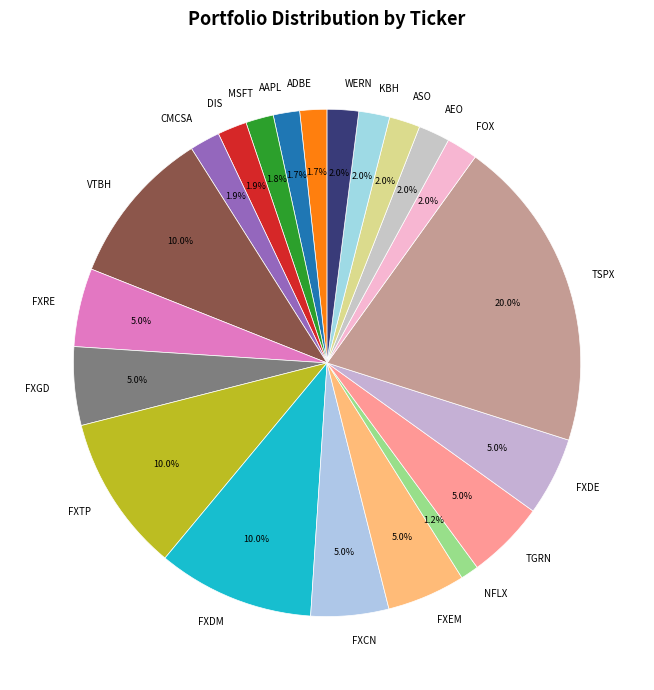

Count the number of slices in the pie.

21